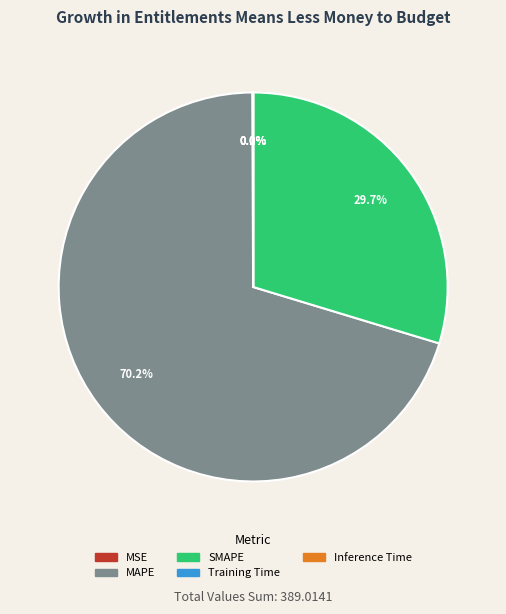

What is the majority slice?

MAPE